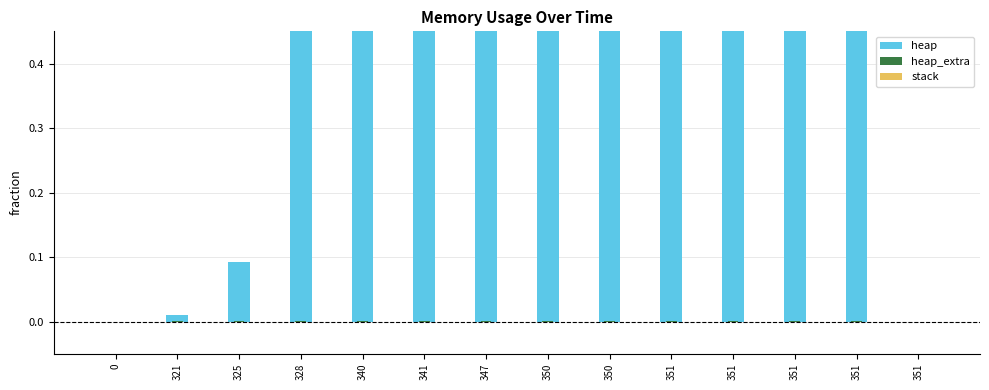

Is it true that heap equals 0.8 at 351?

True